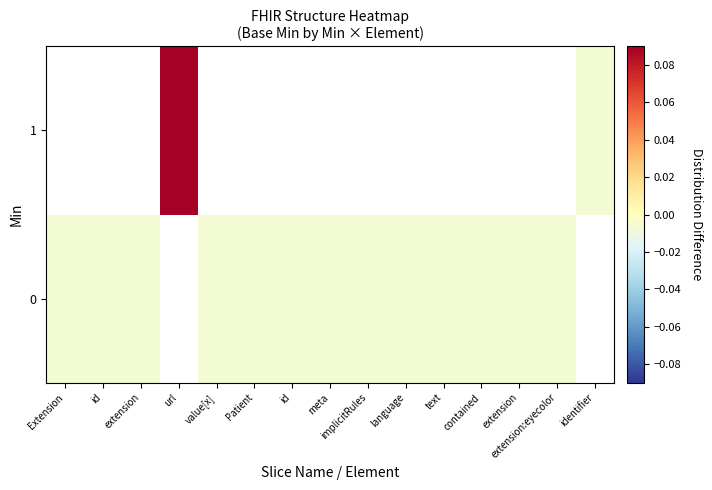

How many values in the 0 series are below 0?

13